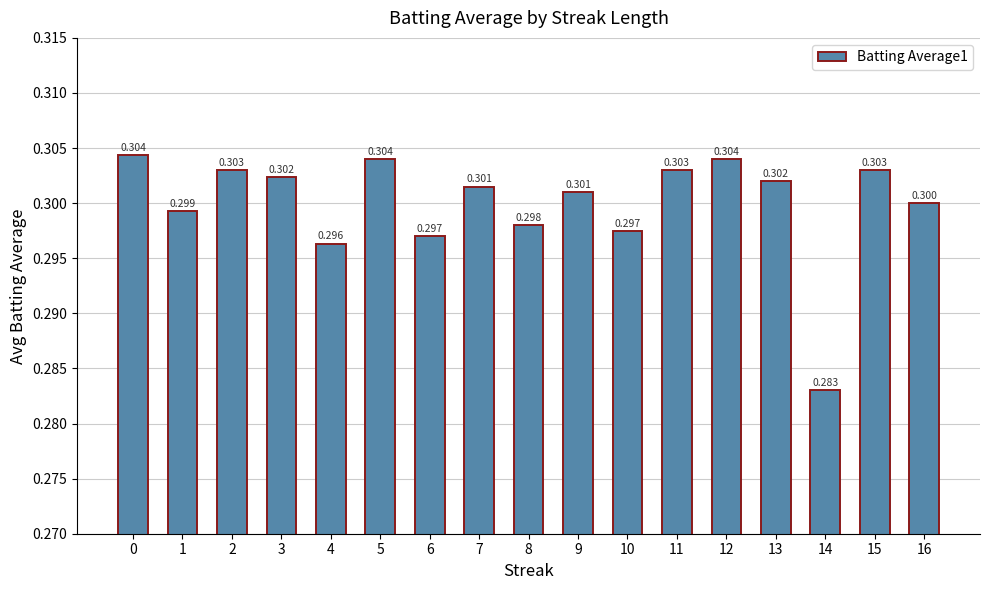

Reading right to left, list all the values displayed in this chart.

0.3	0.3	0.3	0.3	0.3	0.3	0.3	0.3	0.3	0.3	0.3	0.3	0.3	0.3	0.3	0.3	0.3